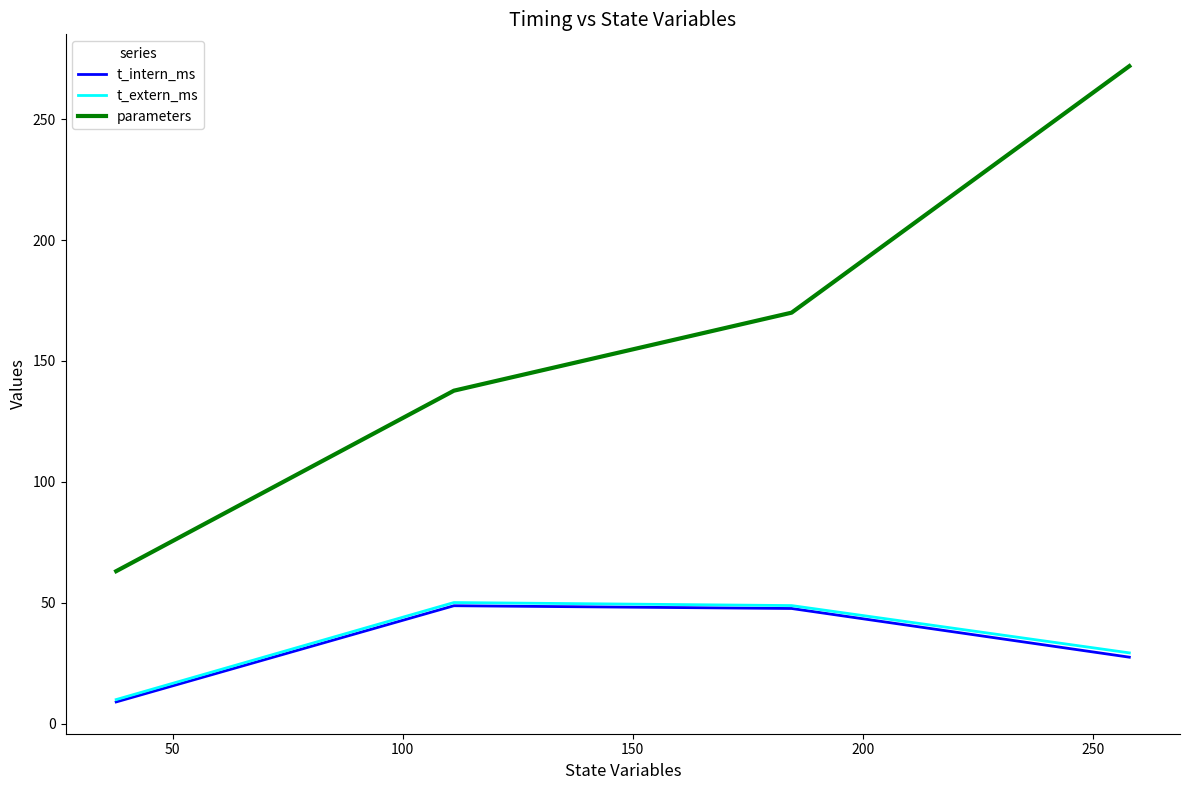

Which series has the largest total across all categories?

parameters